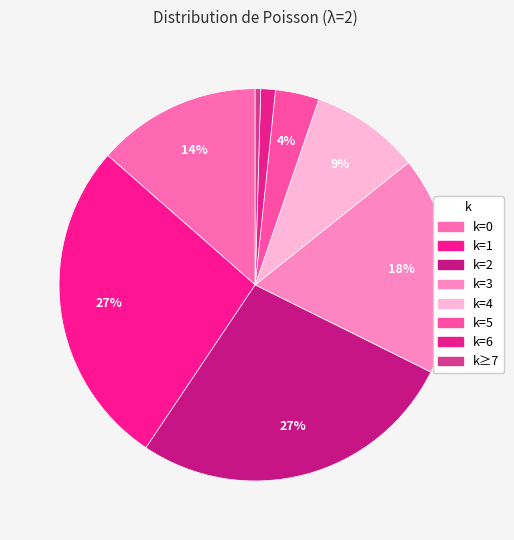

How many slices are in this pie chart?

8